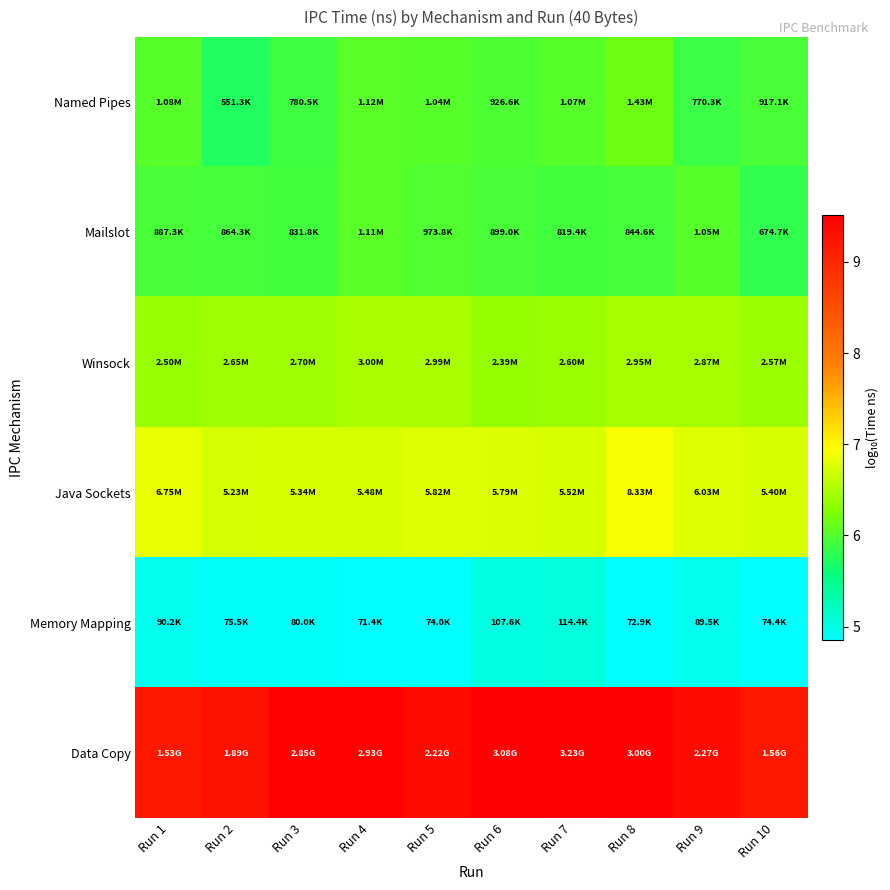

How many data points does each series have?

10